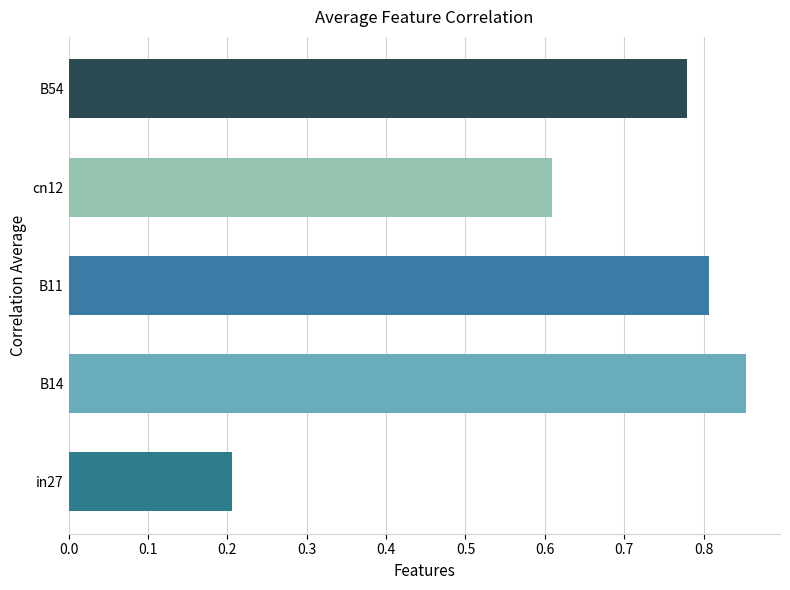

List the labels in order of value, largest first.

B14, B11, B54, cn12, in27